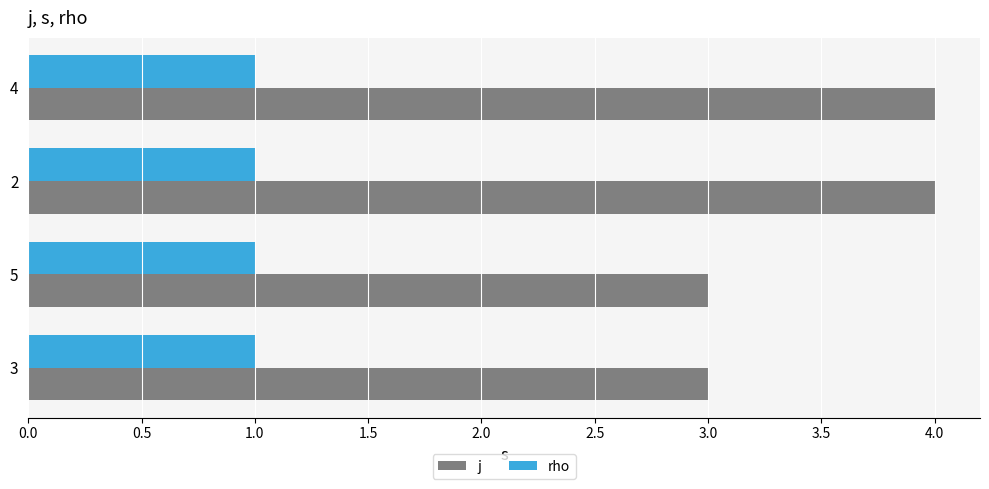

List the series in order of their peak value, lowest first.

rho, j